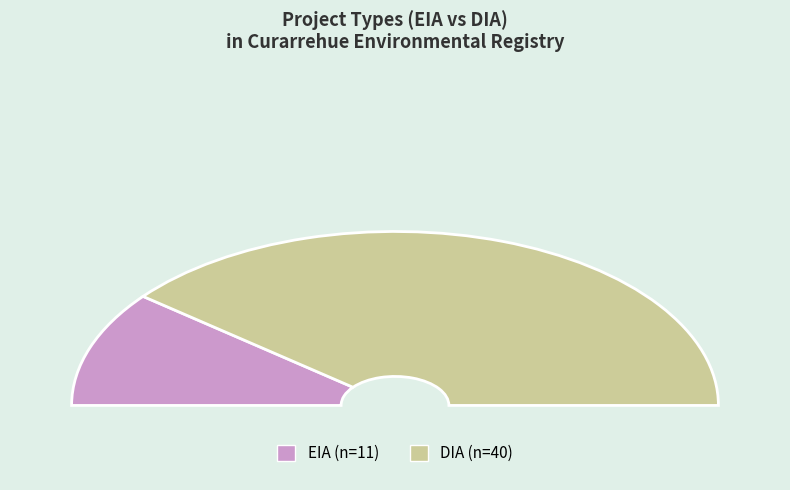

Which slice represents more than half of the pie?

DIA